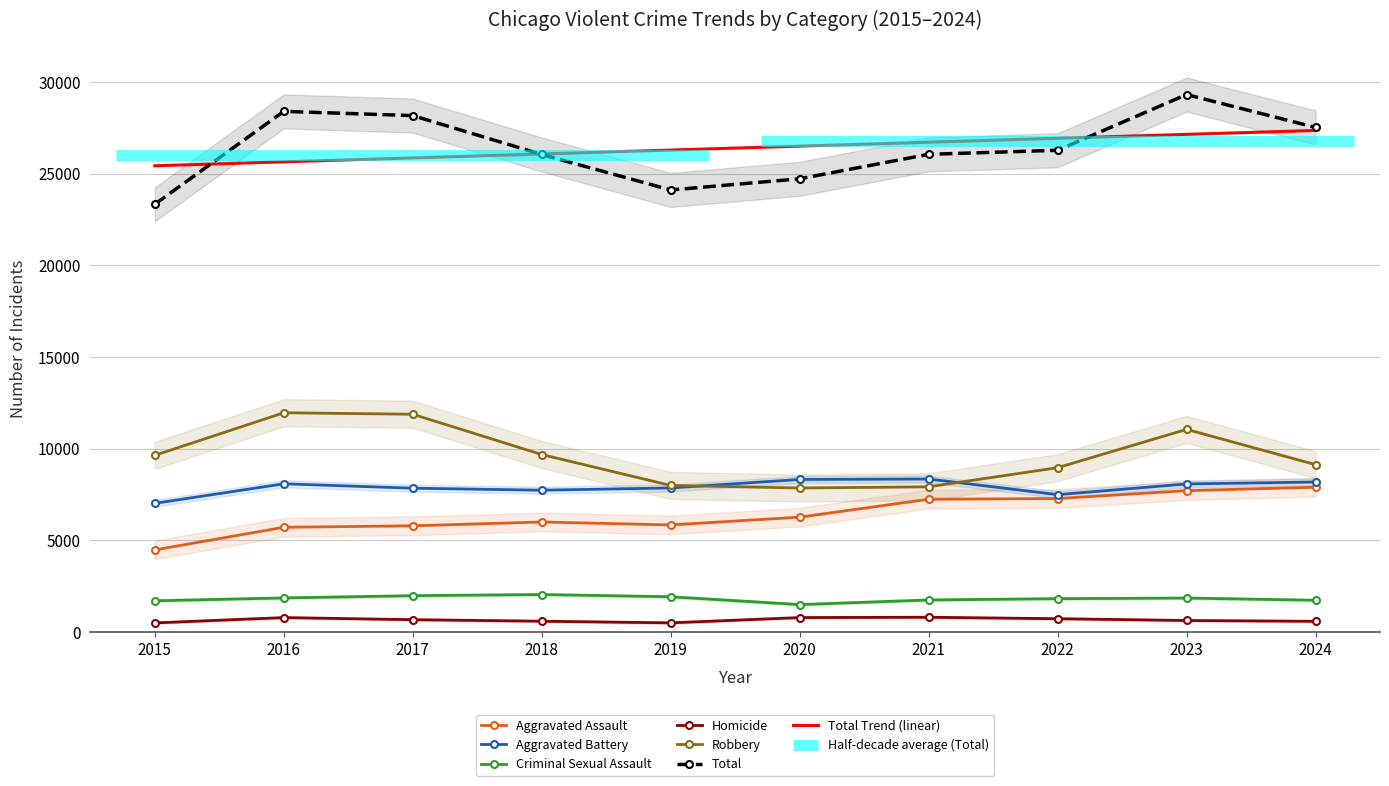

What is the difference between the Criminal Sexual Assault values at 2018 and 2020?

548.0